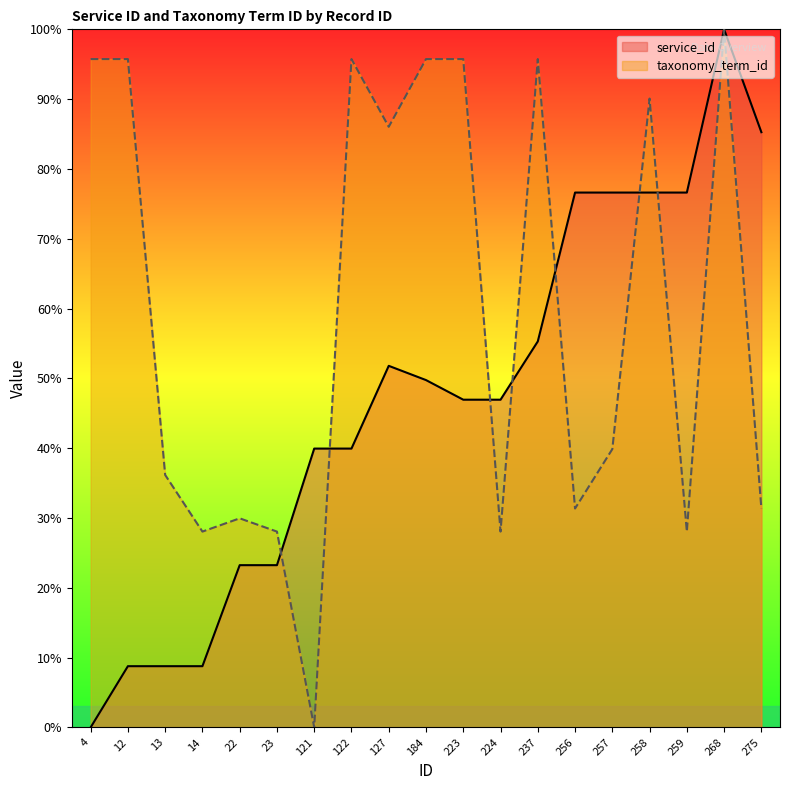

What is the difference between the highest and lowest values at 121?

39.9